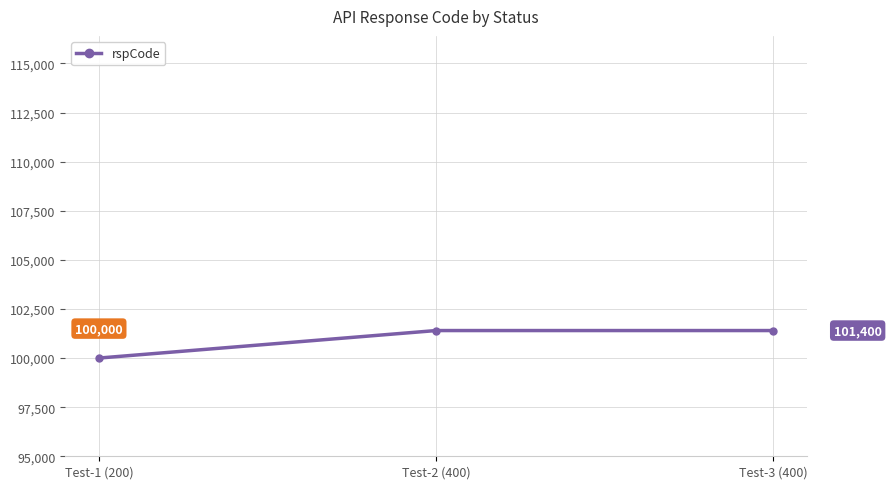

Reading left to right, what are all the values shown in this chart?

100000	101400	101400